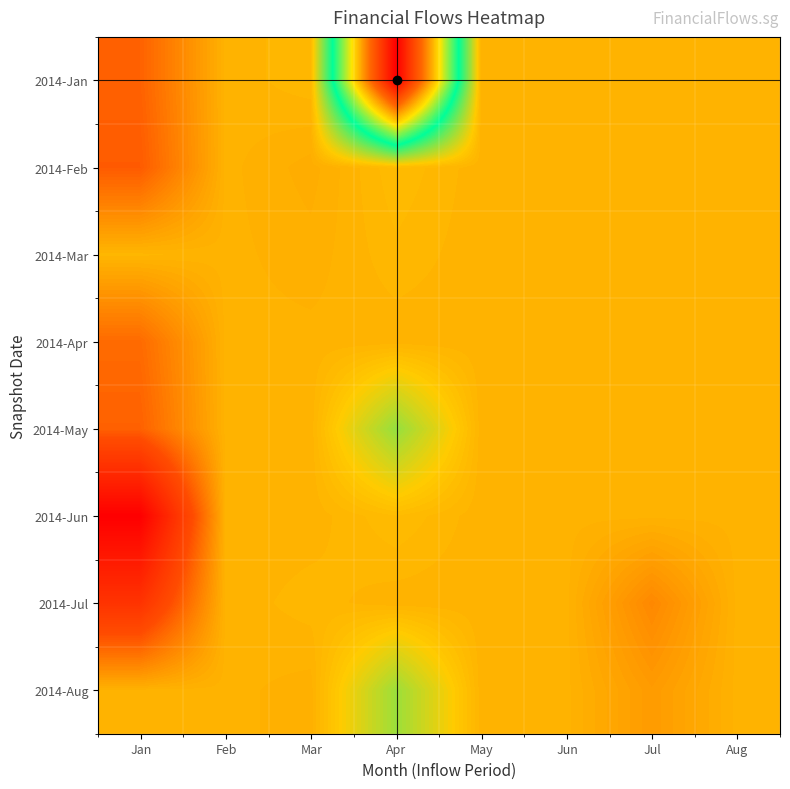

Reading left to right, transcribe all the data shown in this chart.

2014-Jan: Jan=9662.8	Feb=12332.0	Mar=12480.0	Apr=31314.4	May=12330.3	Jun=12330.3	Jul=12330.3	Aug=12330.3
2014-Feb: Jan=9439.0	Feb=12332.0	Mar=12130.0	Apr=12608.0	May=12330.3	Jun=12330.3	Jul=12330.3	Aug=12330.3
2014-Mar: Jan=12440.3	Feb=12332.0	Mar=12230.0	Apr=12480.0	May=12330.3	Jun=12330.3	Jul=12330.3	Aug=12330.3
2014-Apr: Jan=9956.8	Feb=12332.0	Mar=12330.3	Apr=12330.3	May=12330.3	Jun=12330.3	Jul=12330.3	Aug=12330.3
2014-May: Jan=9648.6	Feb=12330.0	Mar=12330.3	Apr=14873.9	May=12330.3	Jun=12332.0	Jul=12330.0	Aug=12330.3
2014-Jun: Jan=3330.0	Feb=12330.0	Mar=12330.3	Apr=12618.0	May=12330.3	Jun=12332.0	Jul=12330.0	Aug=12330.3
2014-Jul: Jan=7115.0	Feb=12330.0	Mar=12460.3	Apr=12330.3	May=12330.3	Jun=12332.0	Jul=10932.0	Aug=12332.0
2014-Aug: Jan=12332.0	Feb=12330.0	Mar=12240.3	Apr=14750.7	May=12330.3	Jun=12332.0	Jul=11551.2	Aug=12332.0